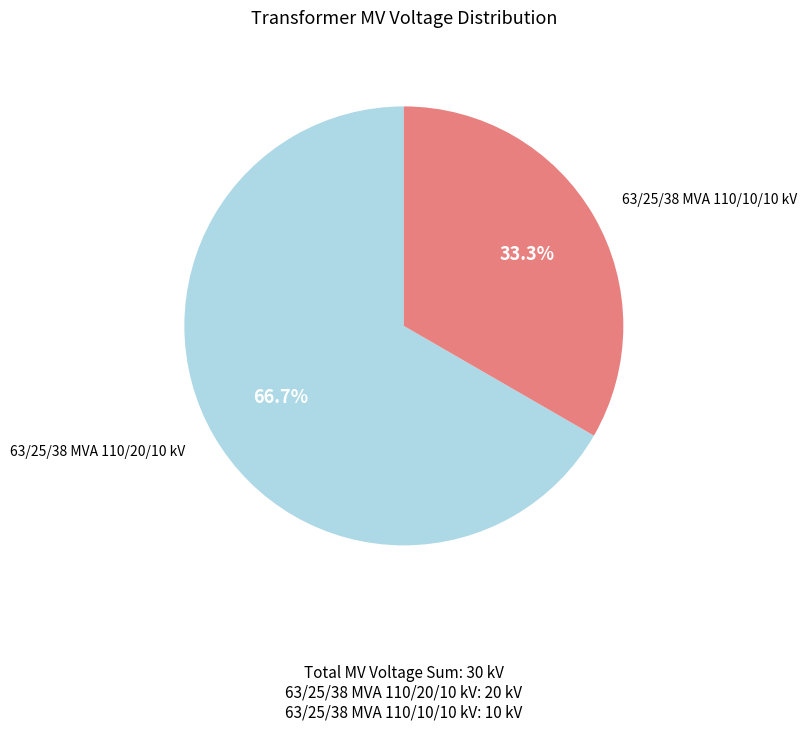

To the nearest percent, what is the combined percentage of 63/25/38 MVA 110/10/10 kV and 63/25/38 MVA 110/20/10 kV?

100%